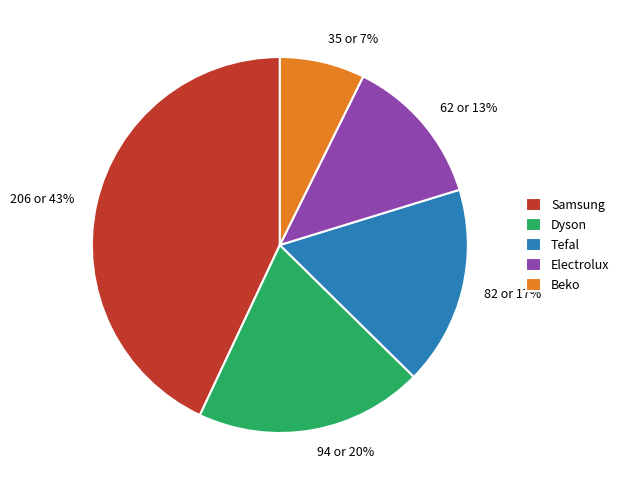

The Beko slice represents 18% of the pie. True or false?

False